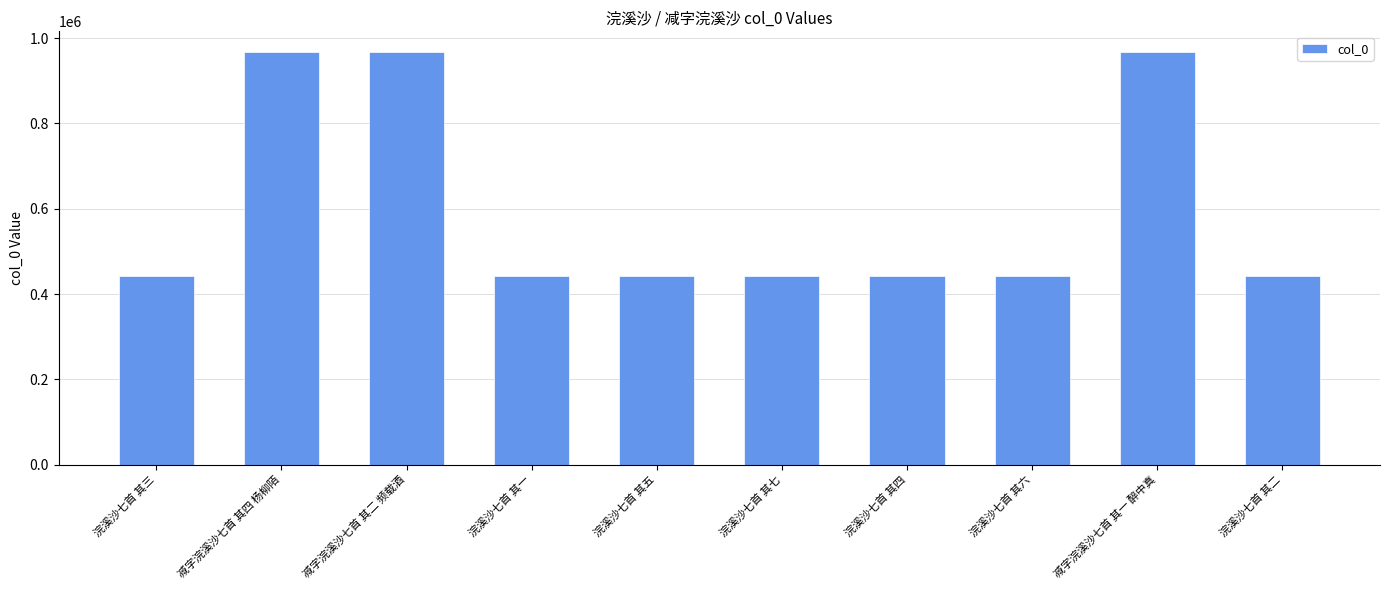

What is the smallest value displayed?

442986